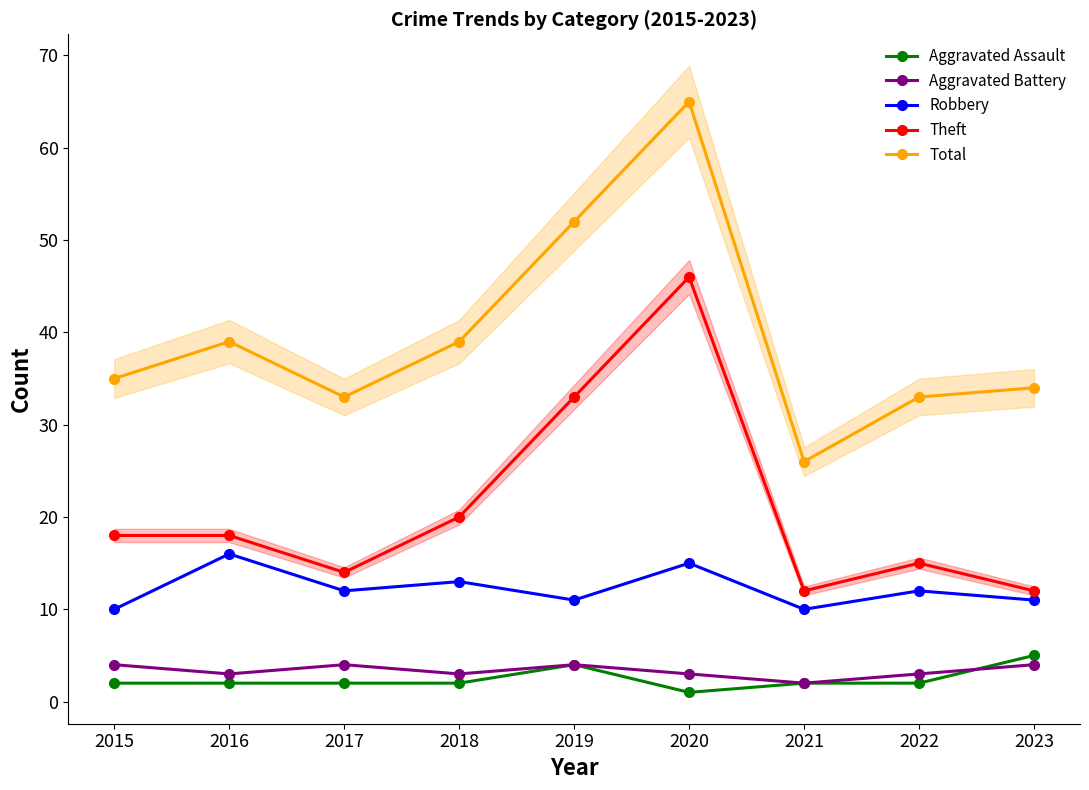

At which label does Robbery first exceed 12?

2016